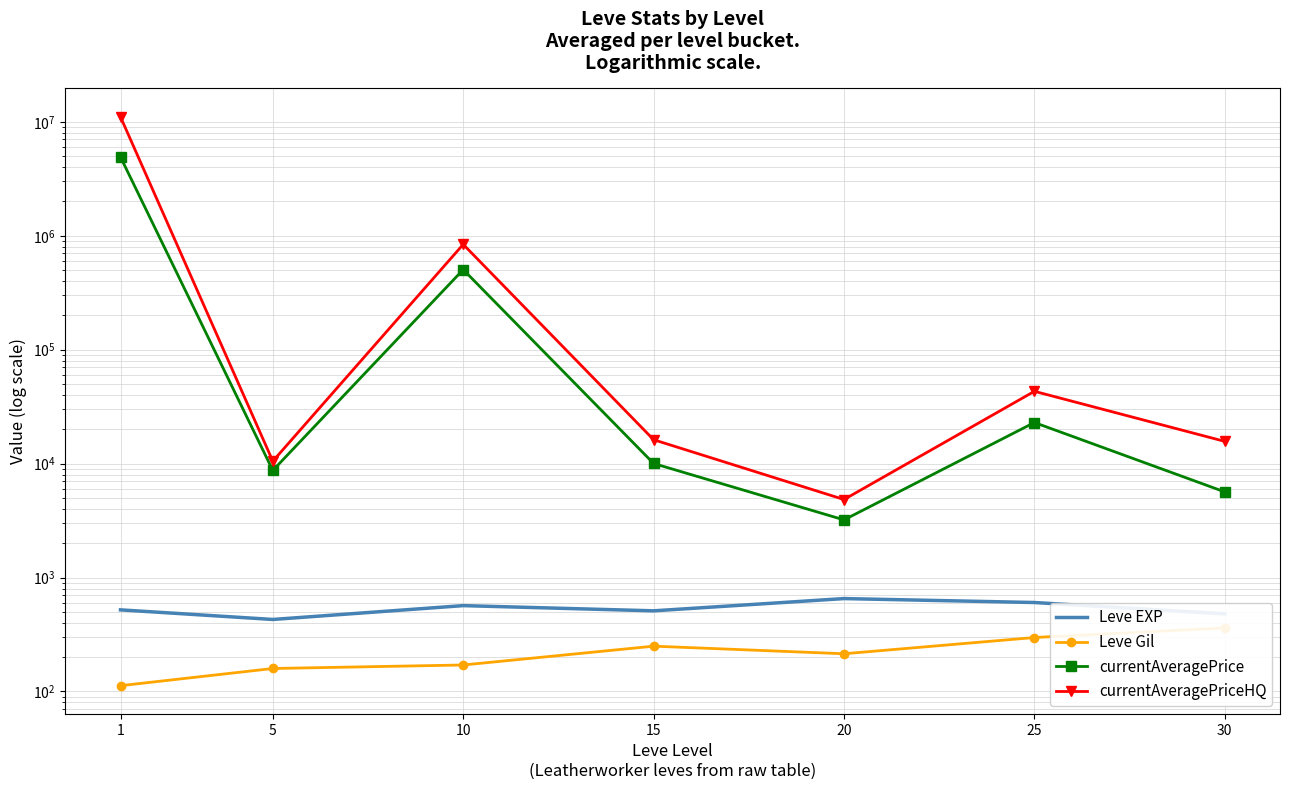

What is the difference between the second highest and second lowest values in the Leve Gil series?

138.3